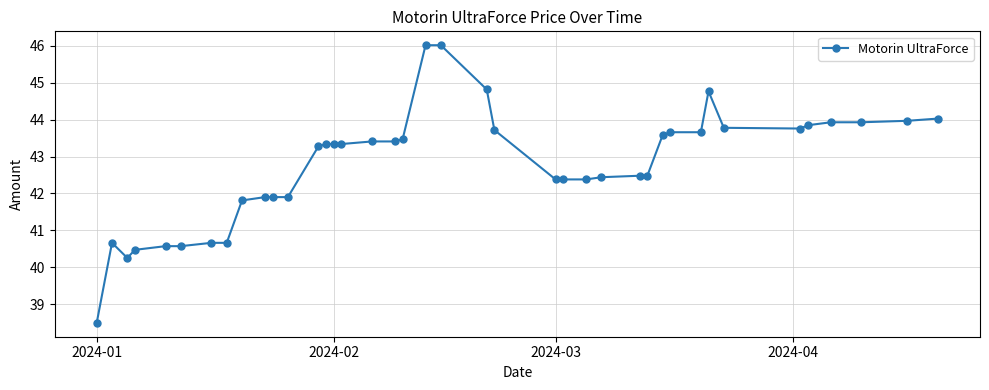

What is the difference between the maximum and minimum values?

7.5